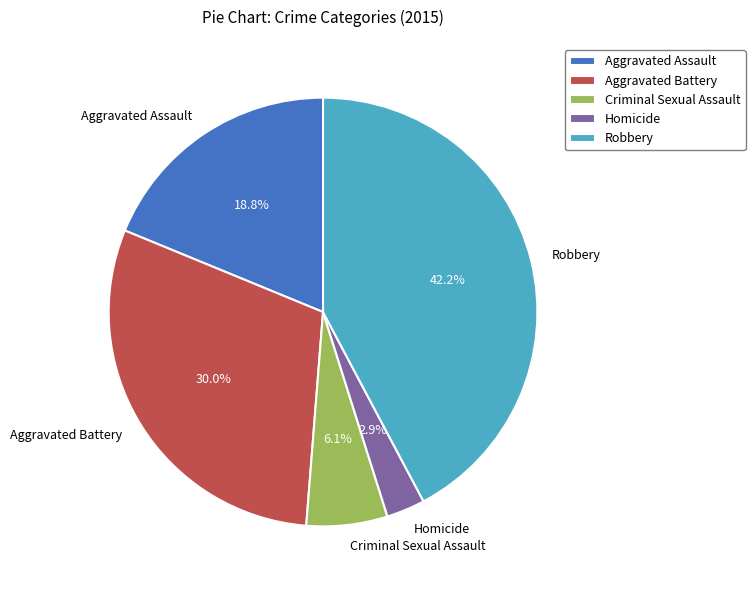

To the nearest percent, what is the combined percentage of Aggravated Battery and Aggravated Assault?

49%